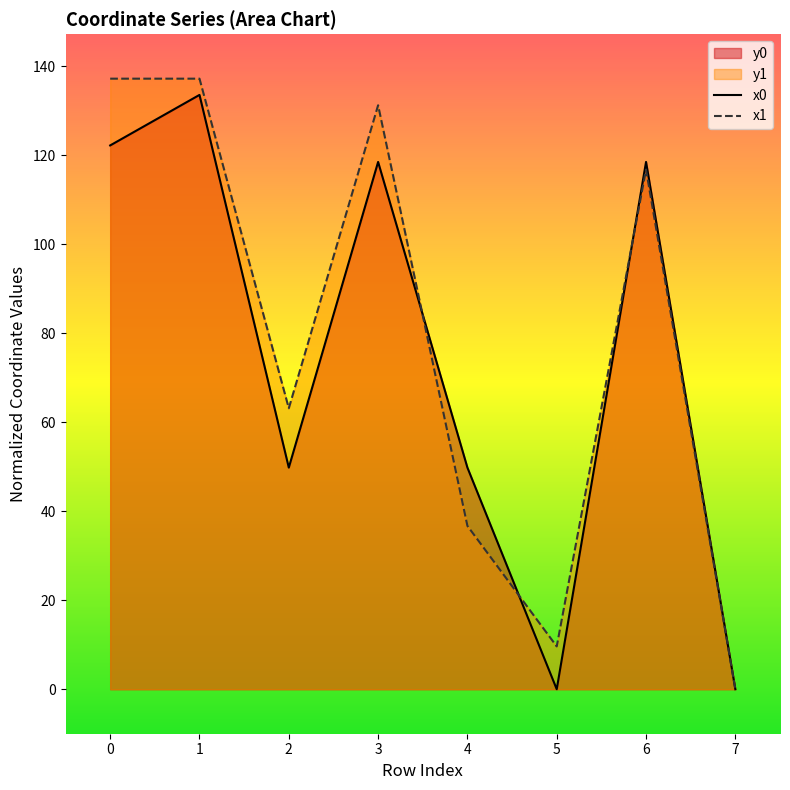

At how many categories does at least one series exceed 119?

3